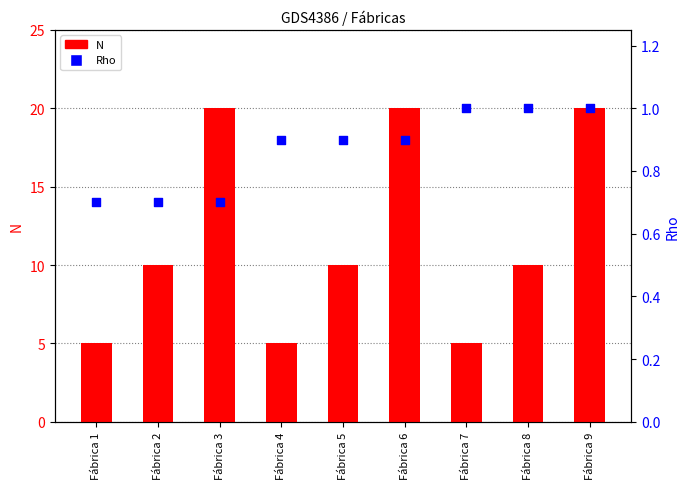

At how many categories does at least one series exceed 18?

3